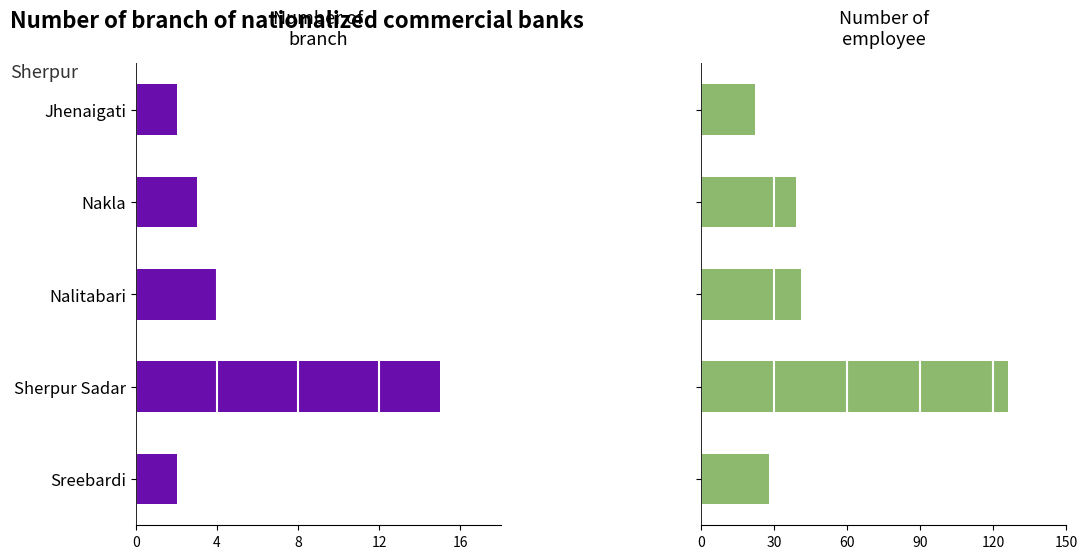

Between Nalitabari and Sherpur Sadar, which series saw the biggest shift?

Number of employee